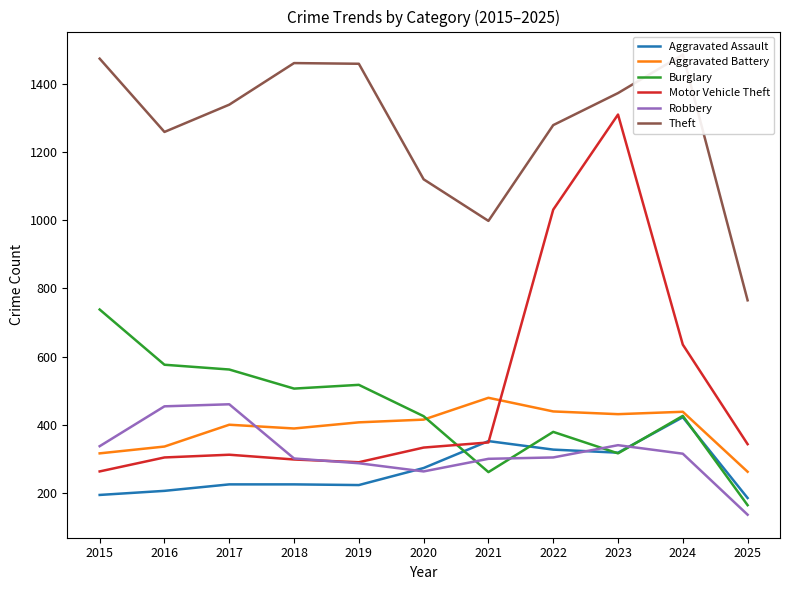

What is the value of the Theft point at the 3rd from the left?

1339